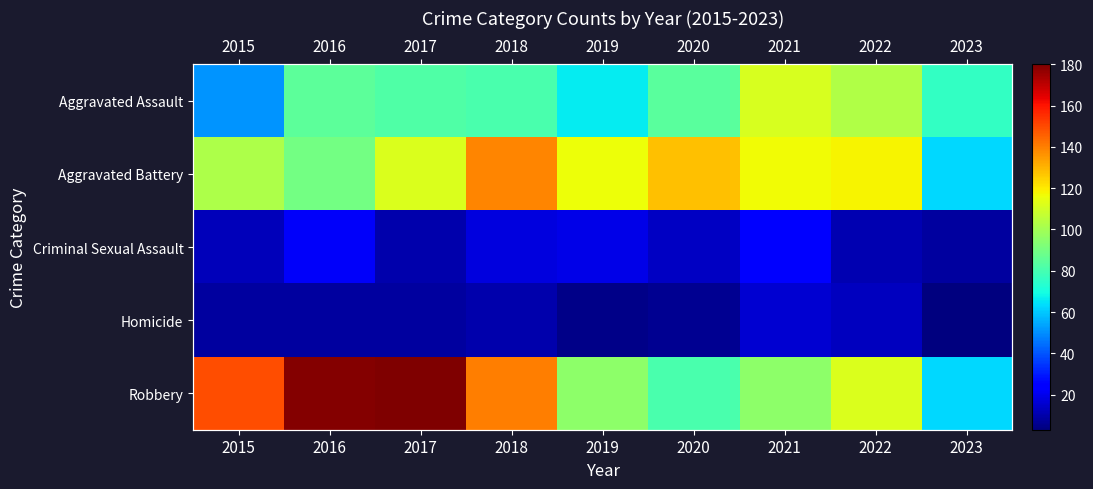

Count the number of categories in the chart.

9